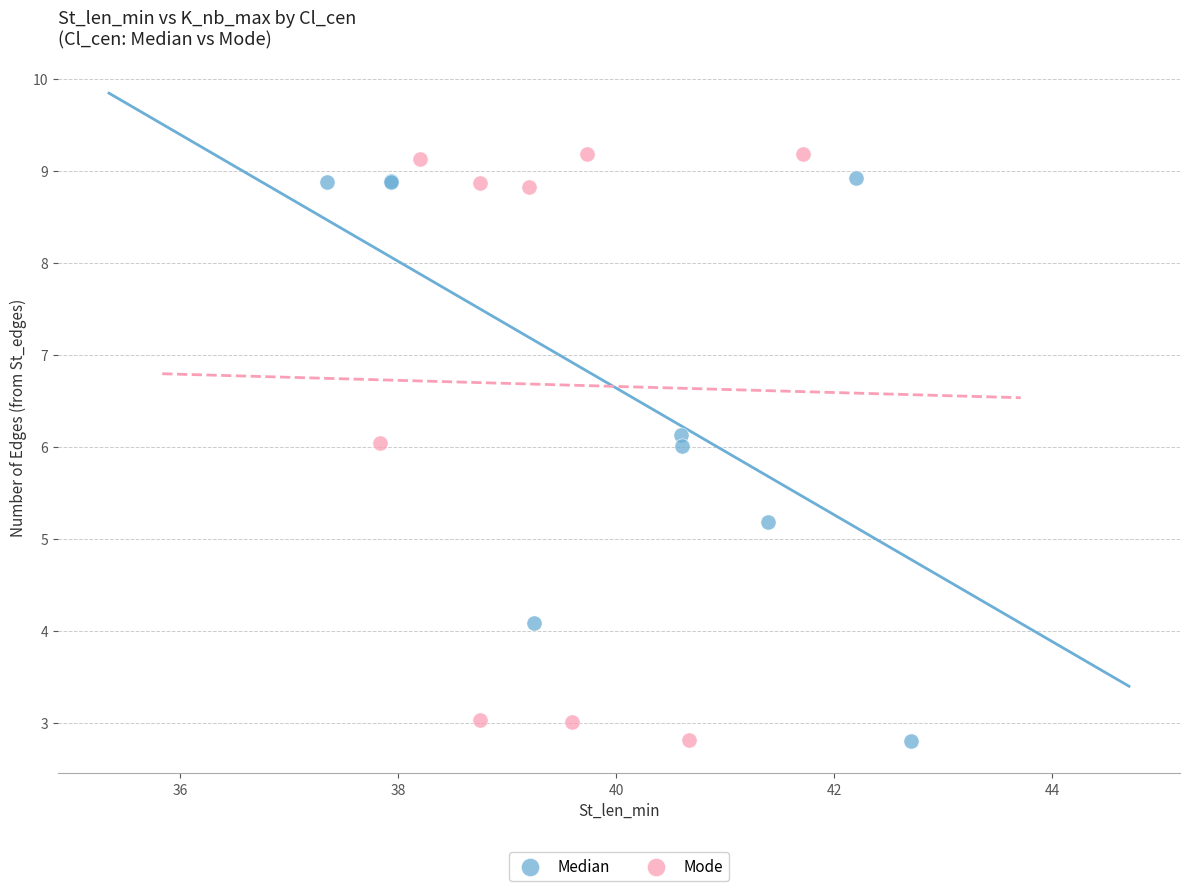

Which series has the widest spread of Y values?

Mode